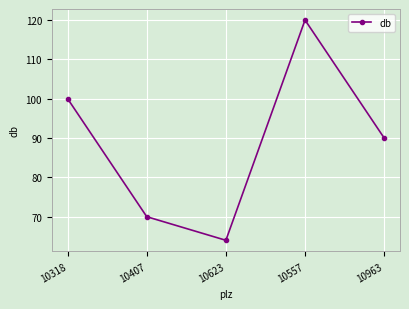

True or false: the data has more than 2 interior local peaks.

False